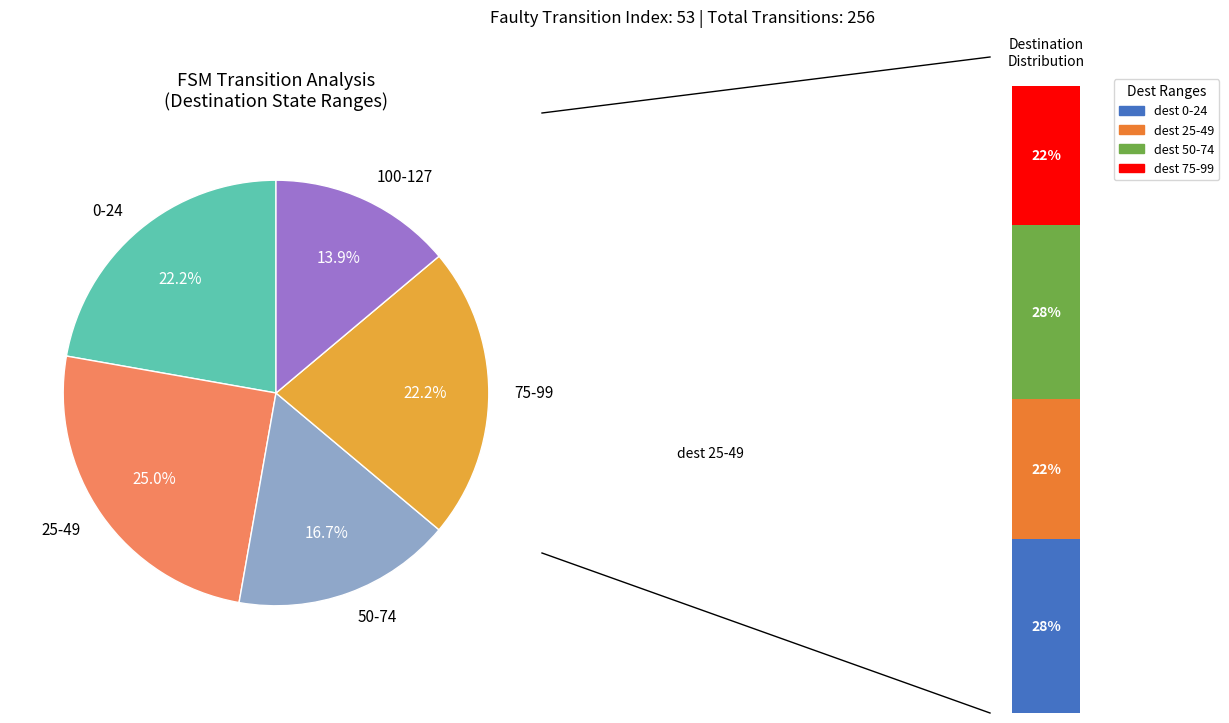

Does output_symbol_1 represent more than half of the total?

No